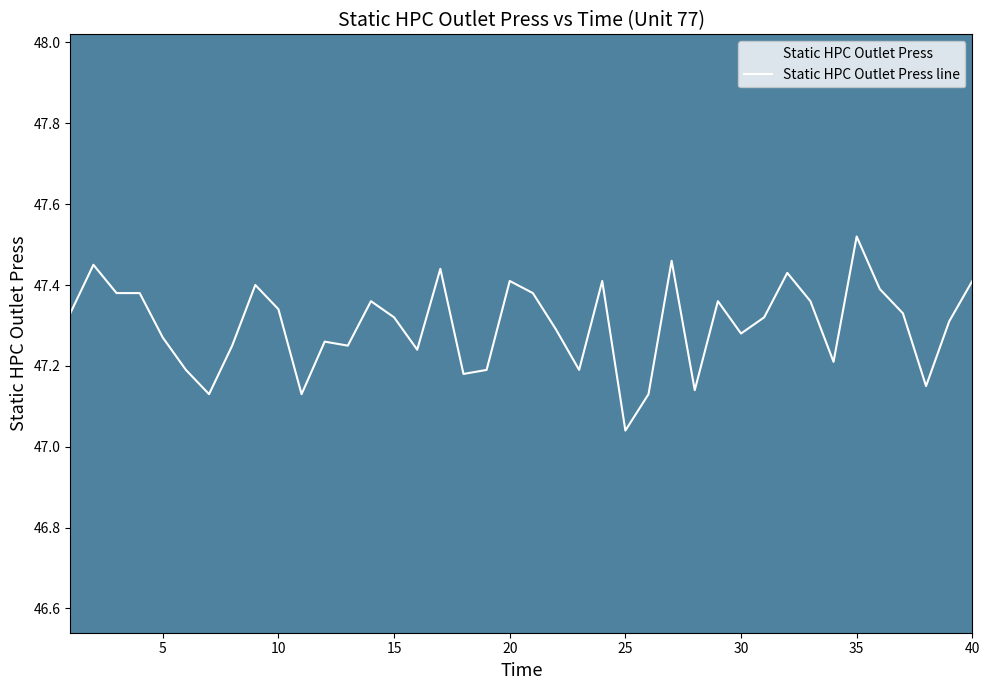

Reading left to right, transcribe all the data shown in this chart.

47.3	47.5	47.4	47.4	47.3	47.2	47.1	47.2	47.4	47.3	47.1	47.3	47.2	47.4	47.3	47.2	47.4	47.2	47.2	47.4	47.4	47.3	47.2	47.4	47.0	47.1	47.5	47.1	47.4	47.3	47.3	47.4	47.4	47.2	47.5	47.4	47.3	47.1	47.3	47.4